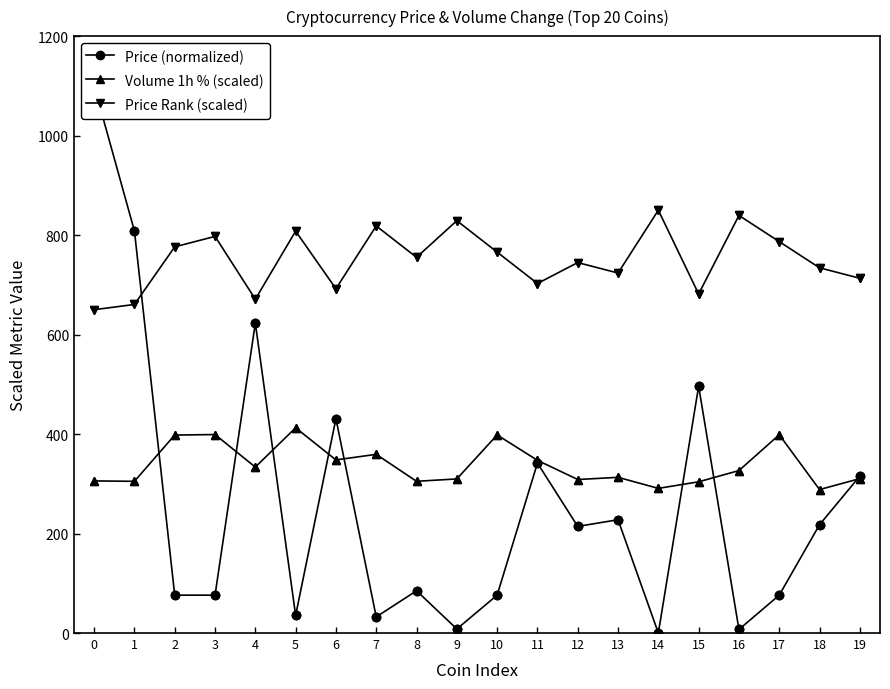

Which series ends up on top after the final intersection of Volume 1h % (scaled) and Price (normalized)?

Price (normalized)